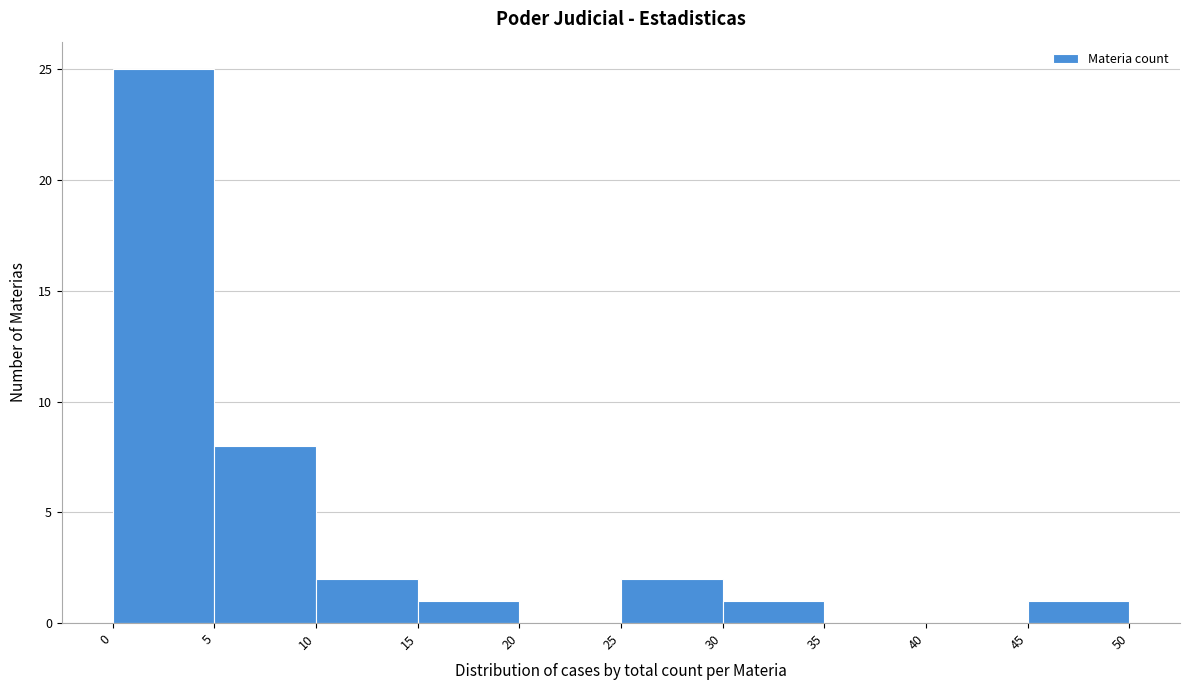

Reading left to right, transcribe this chart: for each bar, give the range it covers on the x-axis and its height. The values are not printed on the chart, so give them approximately, as read against the axis.

0 to 5: 25
5 to 10: 8
10 to 15: 2
15 to 20: 1
20 to 25: 0
25 to 30: 2
30 to 35: 1
35 to 40: 0
40 to 45: 0
45 to 50: 1